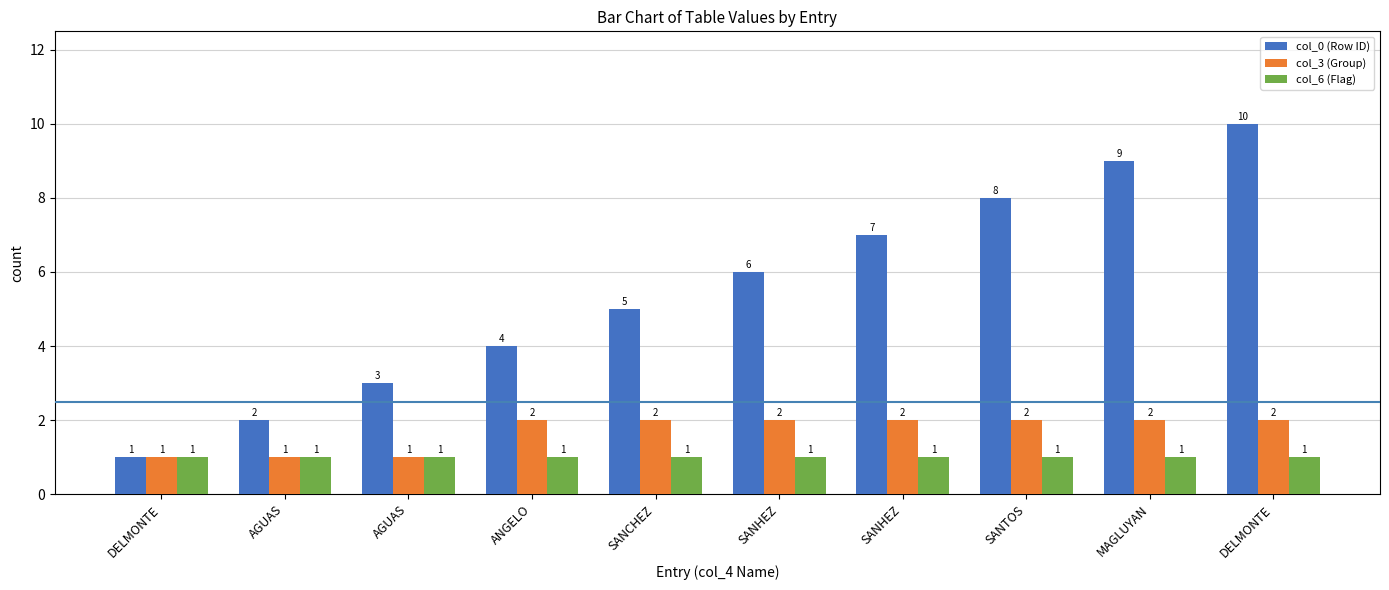

How many values in the col_0 (Row ID) series are below 6?

5